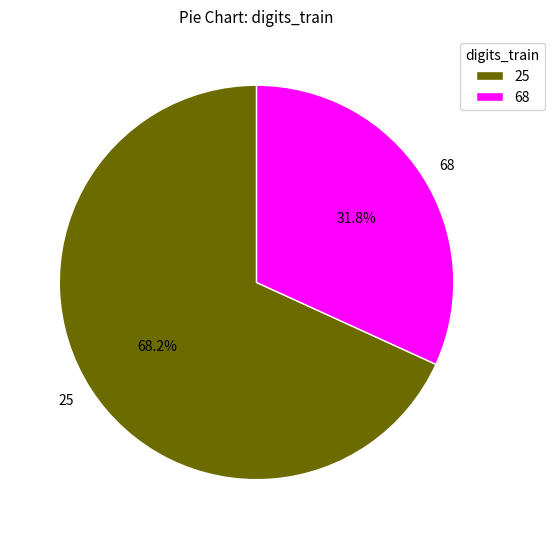

What portion of the pie excludes 68?

68.2%